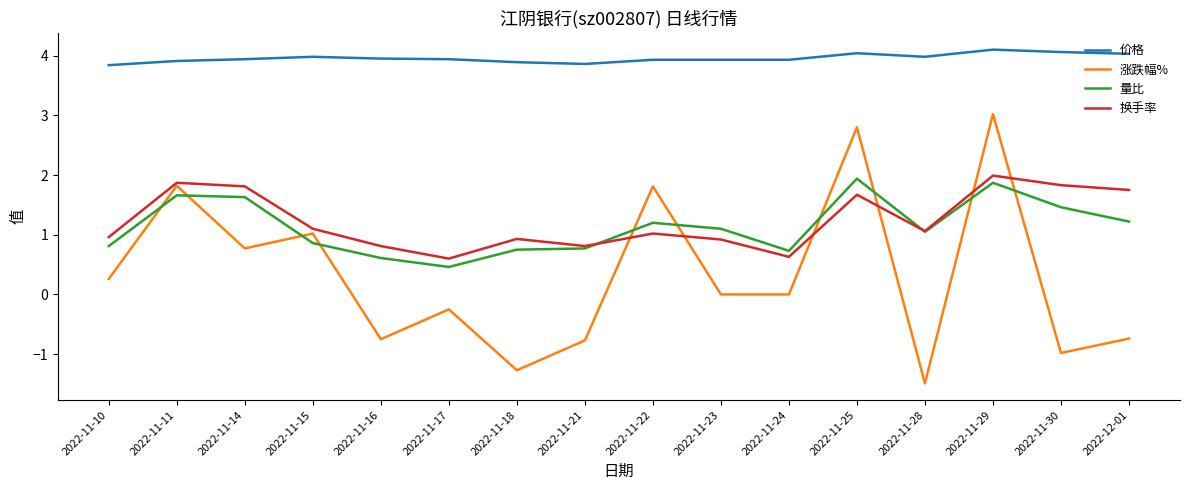

Which series changed the most between 2022-11-10 and 2022-11-24?

换手率